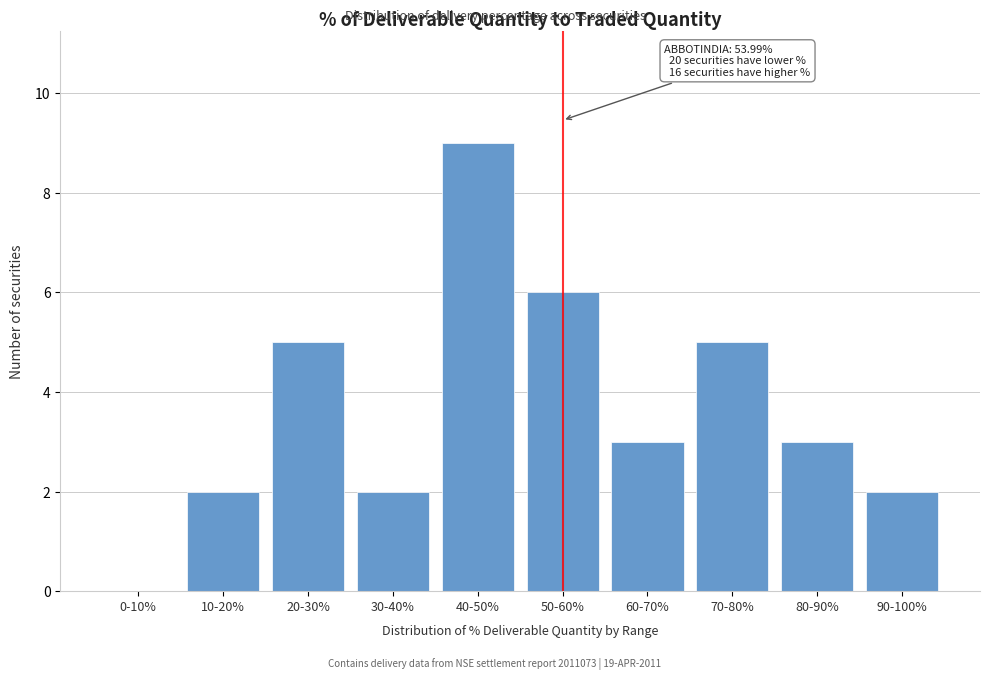

Reading left to right, what are all the values shown in this chart?

0-10%=0	10-20%=2	20-30%=5	30-40%=2	40-50%=9	50-60%=6	60-70%=3	70-80%=5	80-90%=3	90-100%=2